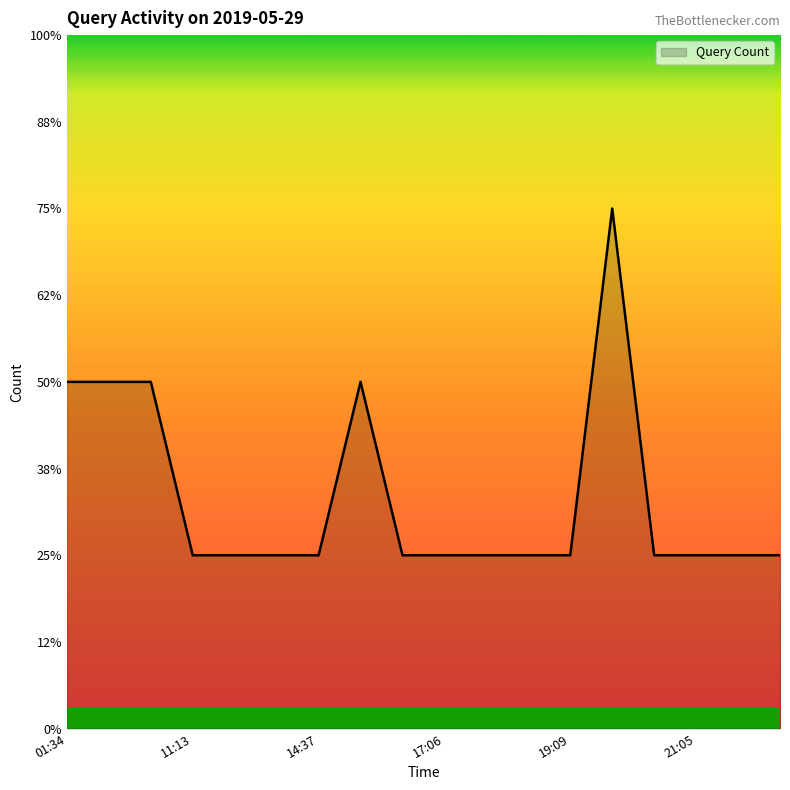

True or false: there are more than 0 points higher than both neighbors.

True